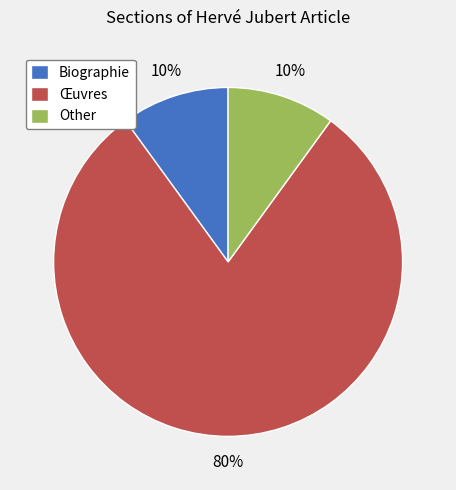

The Œuvres slice represents 80% of the pie. True or false?

True